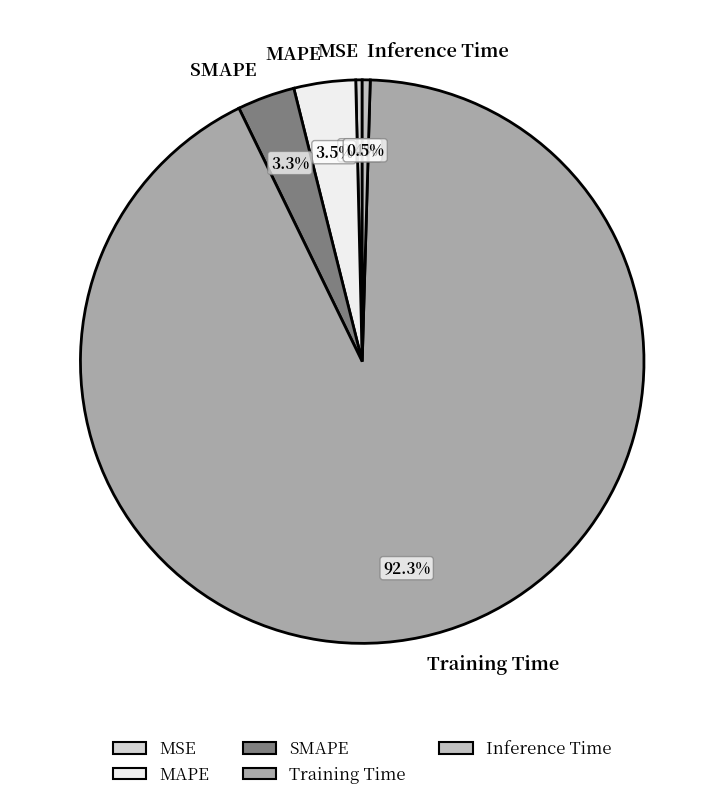

The SMAPE slice represents 3% of the pie. True or false?

True